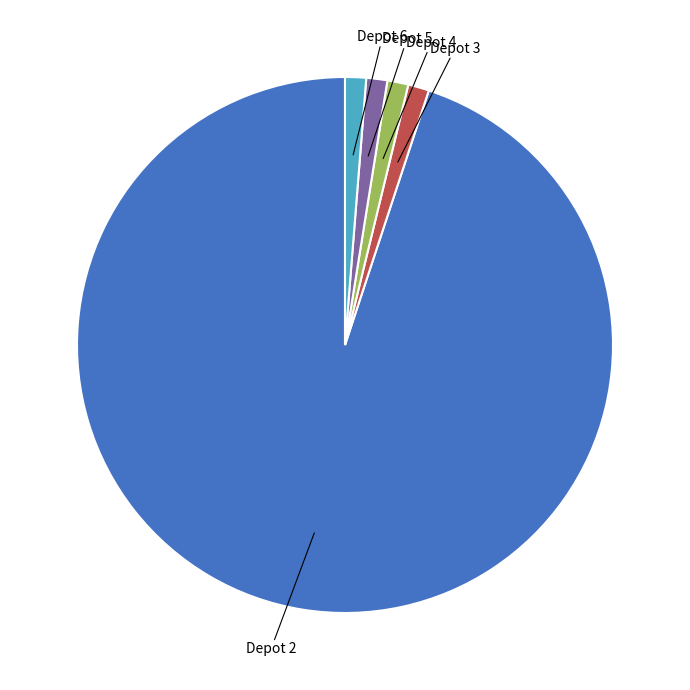

Is there a majority slice in this chart?

Yes